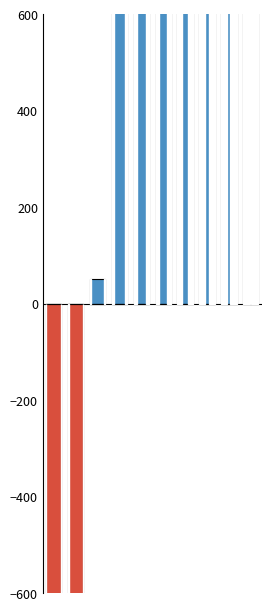

Reading left to right, what are all the values shown in this chart?

Positive: 0=0	1=0	2=51	3=1625	4=3815	5=5145	6=8189	7=19634	8=36219	9=46380
Negative: 0=-2149	1=-716	2=0	3=0	4=0	5=0	6=0	7=0	8=0	9=0